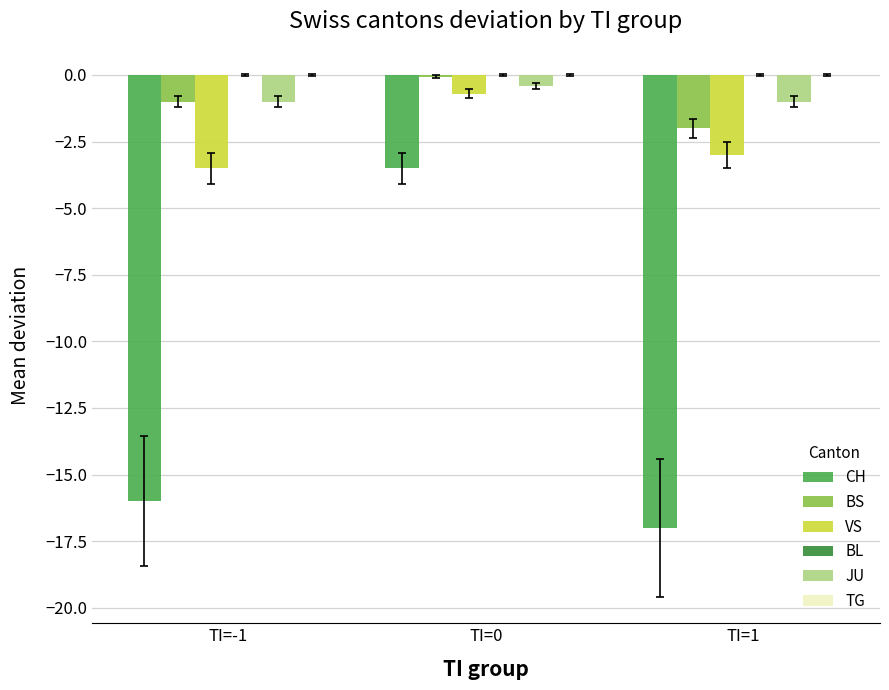

How many groups of bars are there?

3